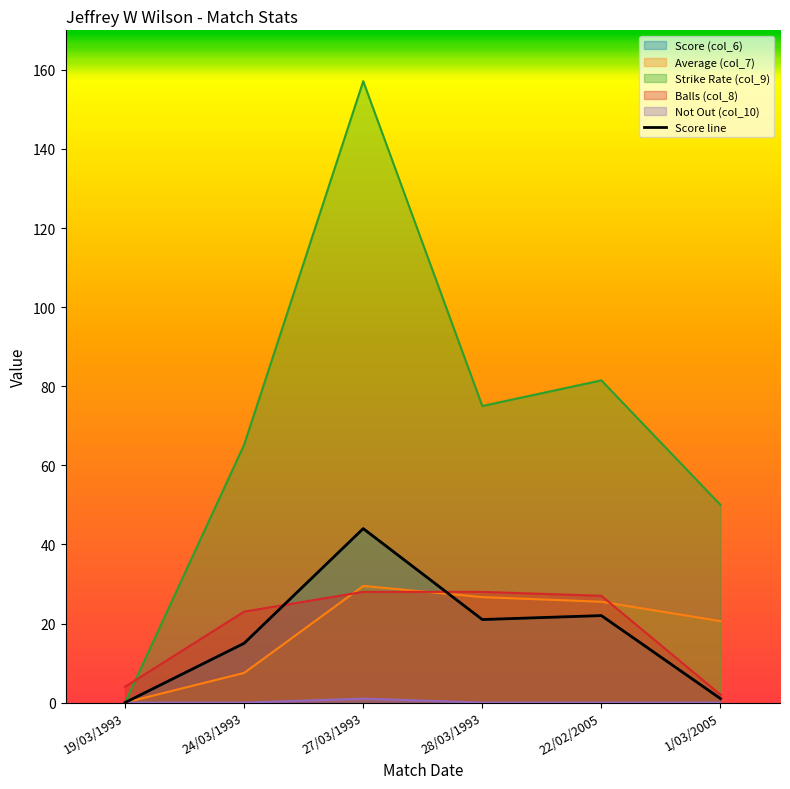

Reading left to right, list all the values displayed in this chart.

19/03/1993=0	24/03/1993=15	27/03/1993=44	28/03/1993=21	22/02/2005=22	1/03/2005=1